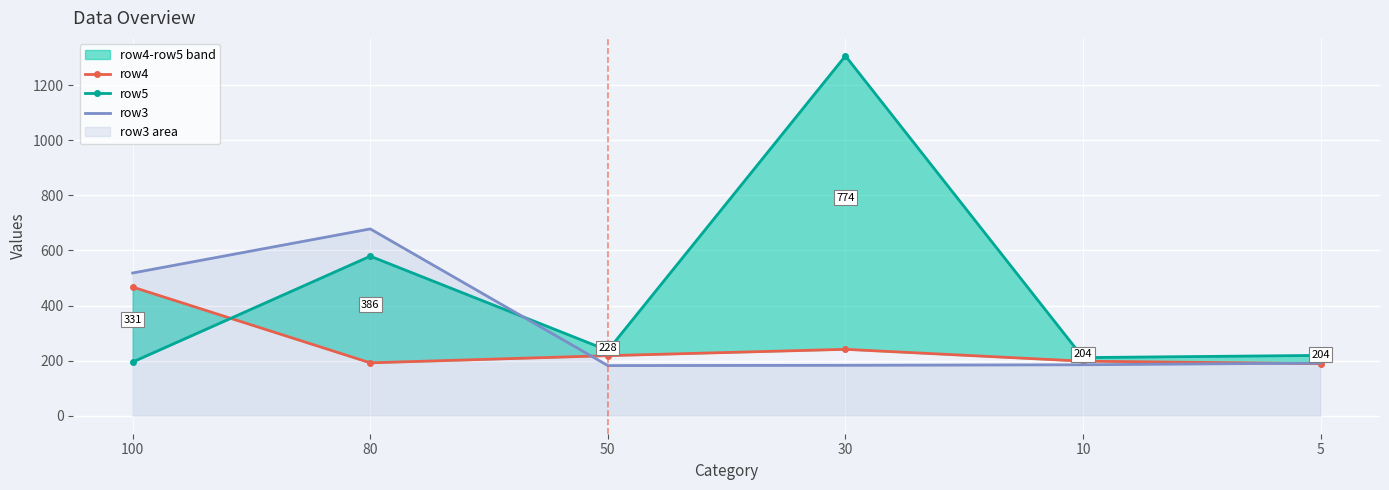

Reading left to right, extract all data points from this chart.

row4: 100=467	80=192	50=218	30=241	10=198	5=189
row5: 100=195	80=579	50=237	30=1306	10=211	5=219
row3: 100=518	80=678	50=182	30=183	10=185	5=191